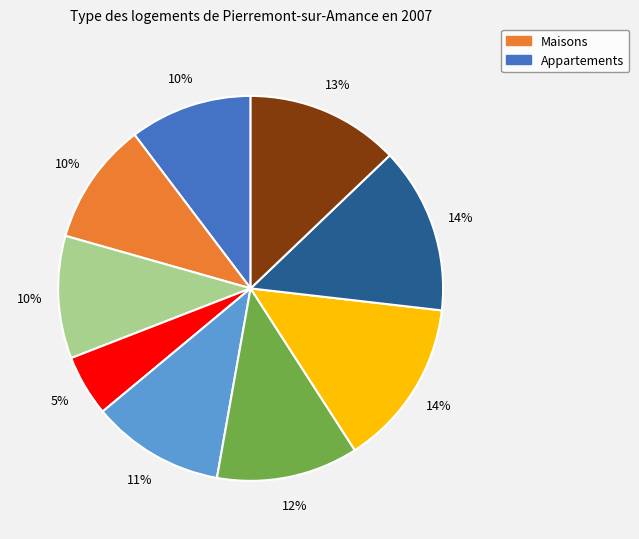

Does any single category account for the majority?

No